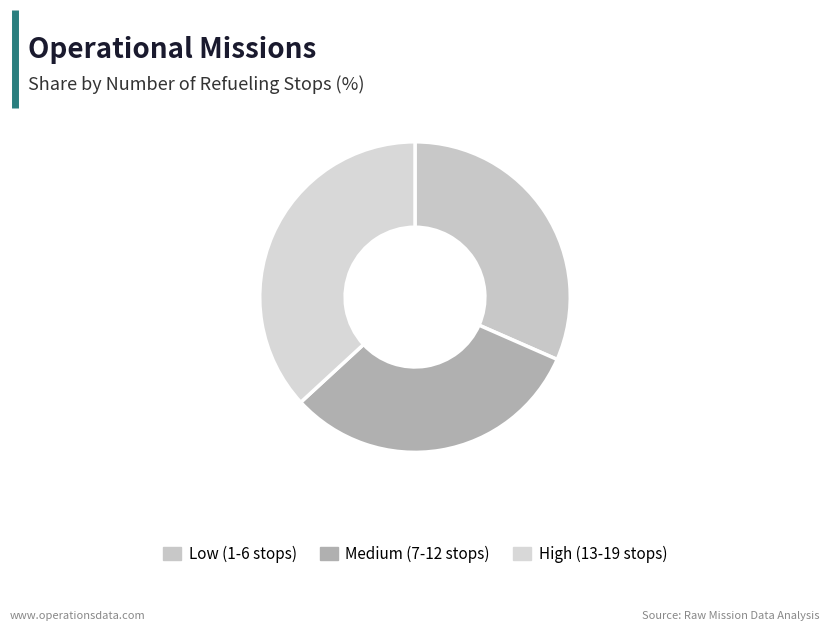

How many slices are in this pie chart?

3